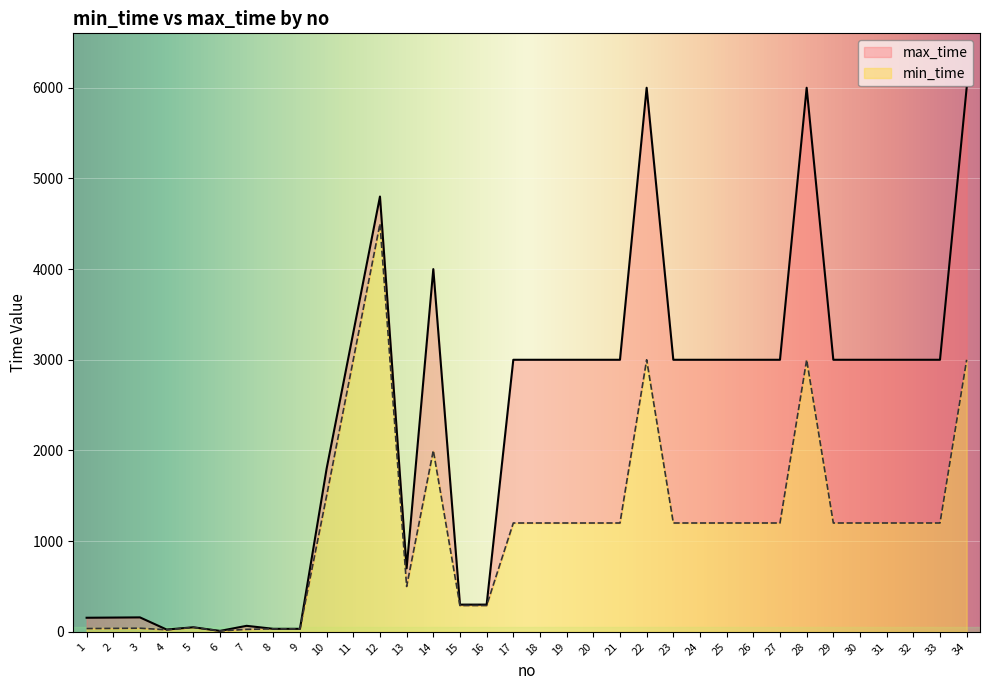

True or false: max_time has a value of 3000 at 18.

True